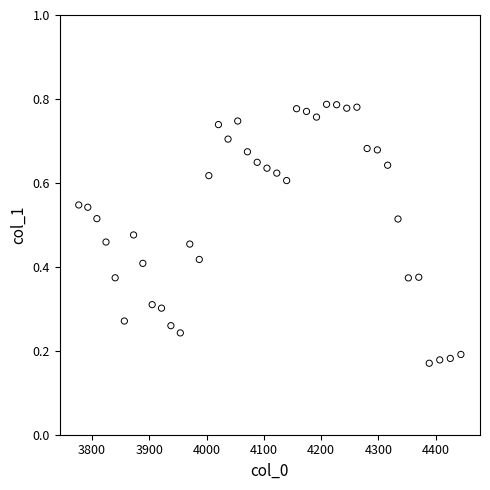

What is the range of X values (max minus min)?

667.4